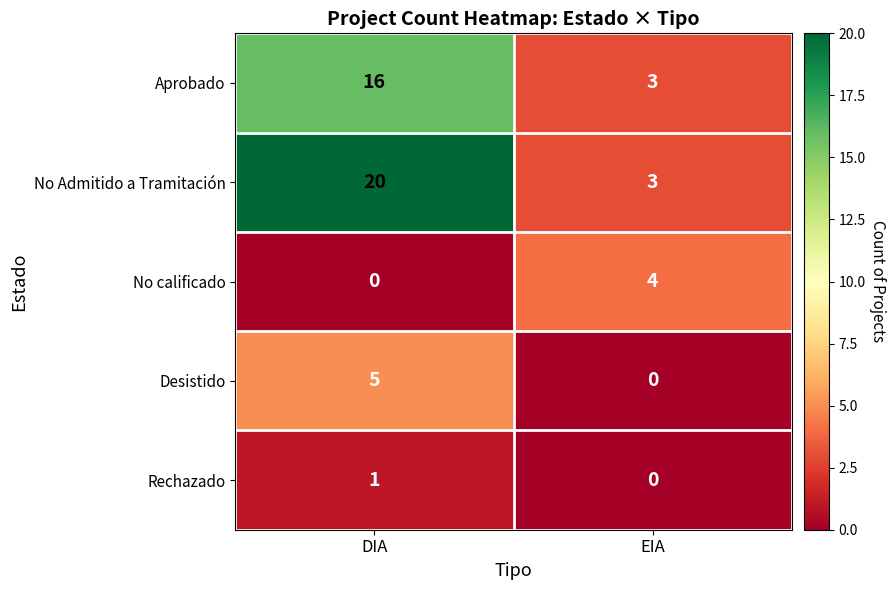

What is the total value across all series at EIA?

10